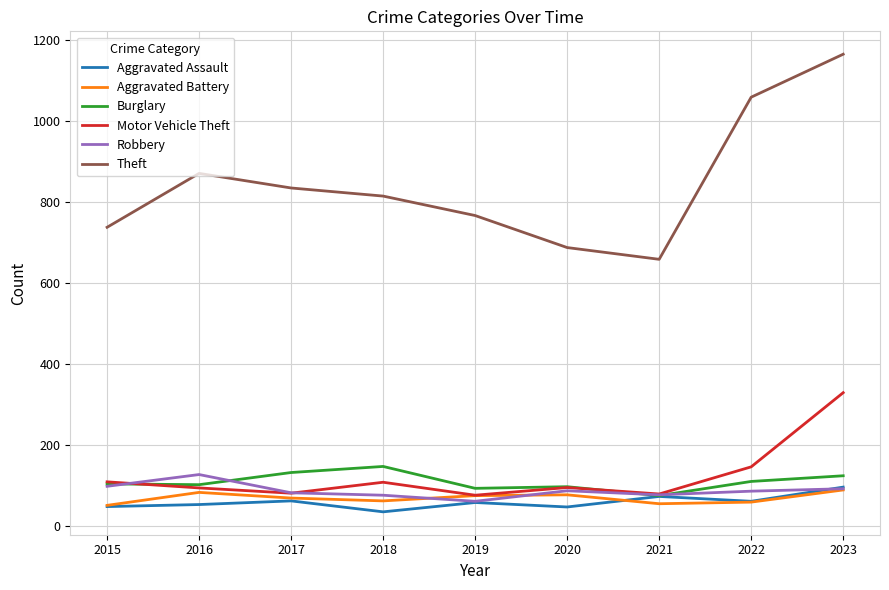

Between 2015 and 2020, which series saw the biggest shift?

Theft